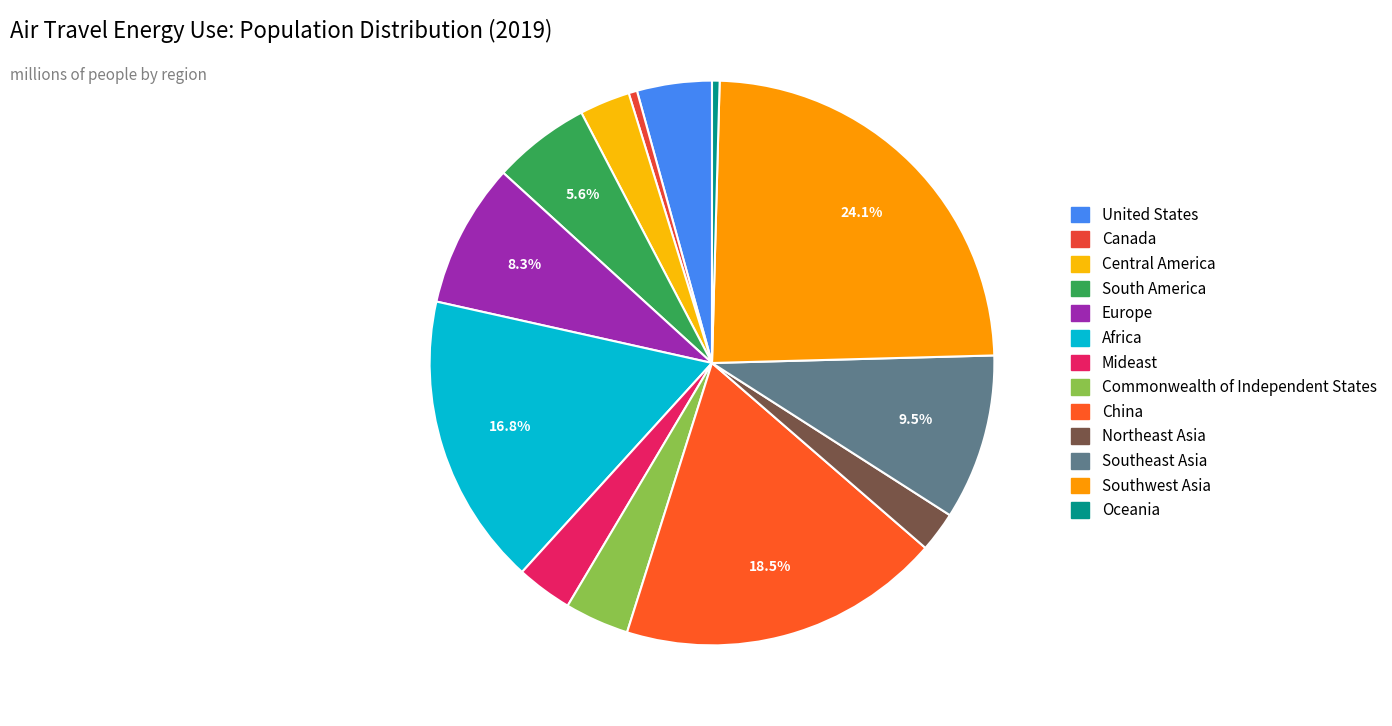

Which category has the smallest portion of the pie?

Oceania